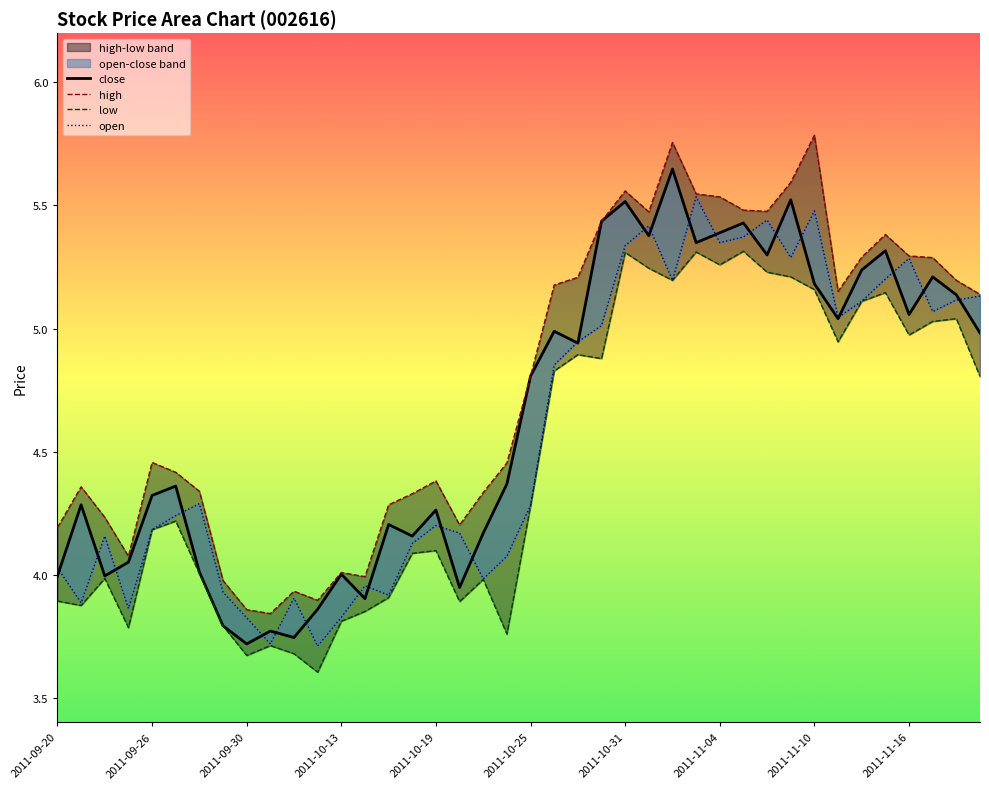

What is the label of the 8th point from the right?

2011-11-10